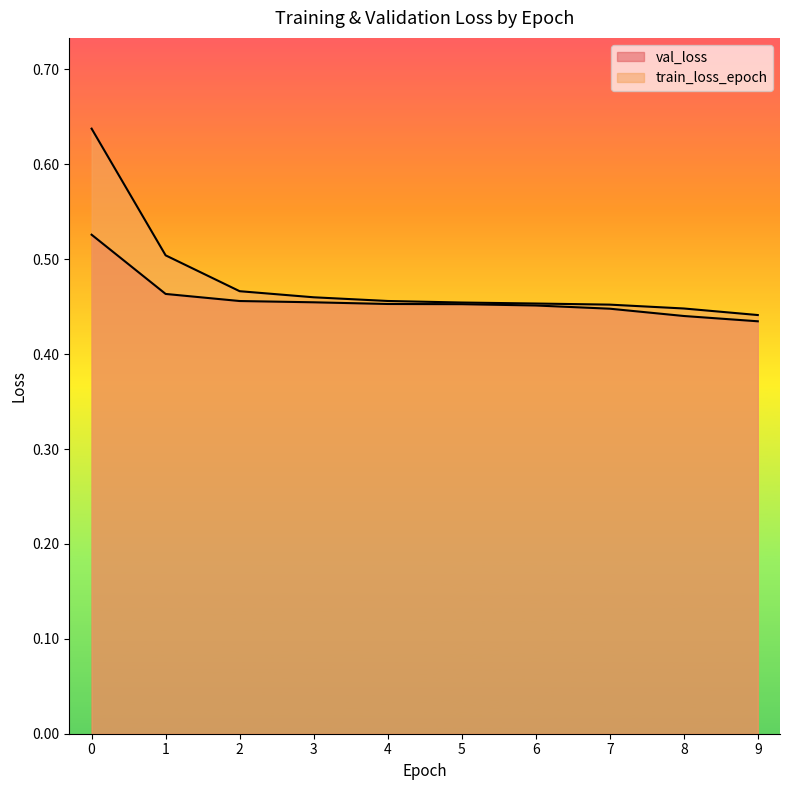

Is the value of train_loss_epoch at 4 greater than the value of val_loss at 8?

Yes